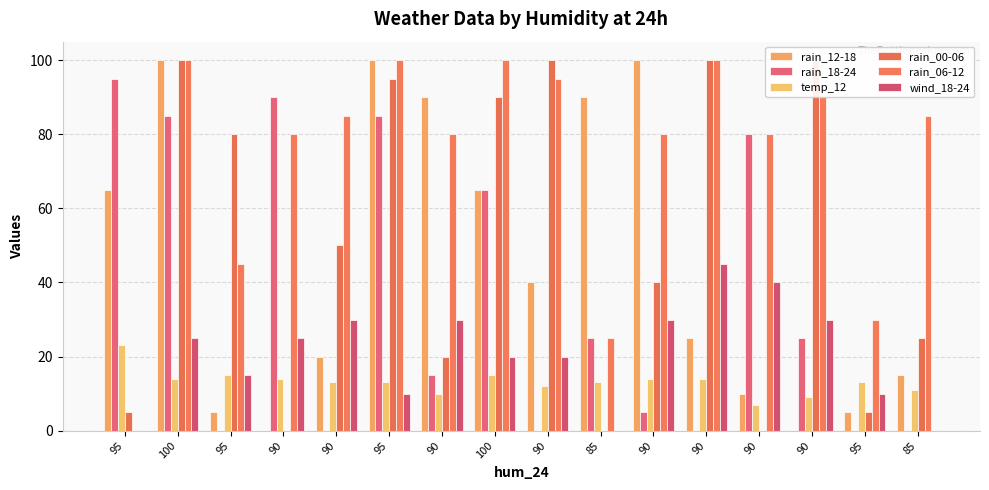

Reading left to right, list all the values displayed in this chart.

rain_12-18: 65	100	5	0	20	100	90	65	40	90	100	25	10	0	5	15
rain_18-24: 95	85	0	90	0	85	15	65	0	25	5	0	80	25	0	0
temp_12: 23	14	15	14	13	13	10	15	12	13	14	14	7	9	13	11
rain_00-06: 5	100	80	0	50	95	20	90	100	0	40	100	0	100	5	25
rain_06-12: 0	100	45	80	85	100	80	100	95	25	80	100	80	90	30	85
wind_18-24: 0	25	15	25	30	10	30	20	20	0	30	45	40	30	10	0